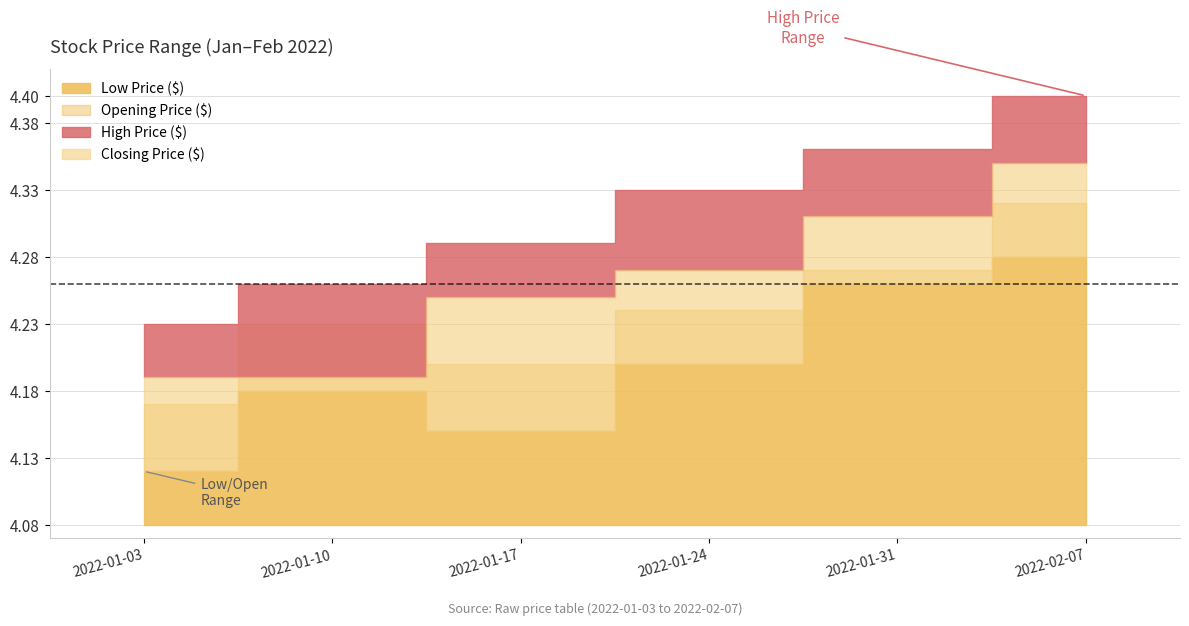

Does the chart have visible grid lines?

Yes